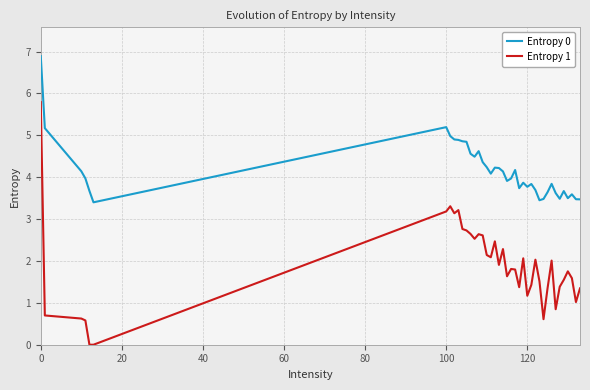

True or false: Entropy 1 and Entropy 0 intersect in this chart.

False